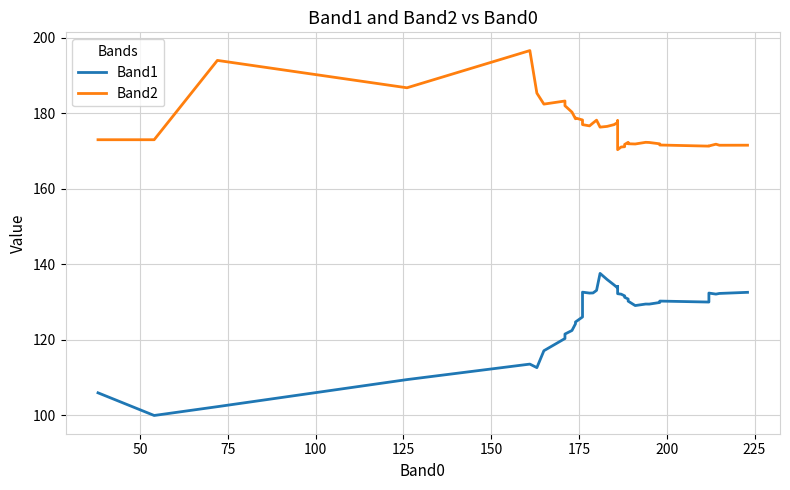

Does the chart display data point markers on the line(s)?

No